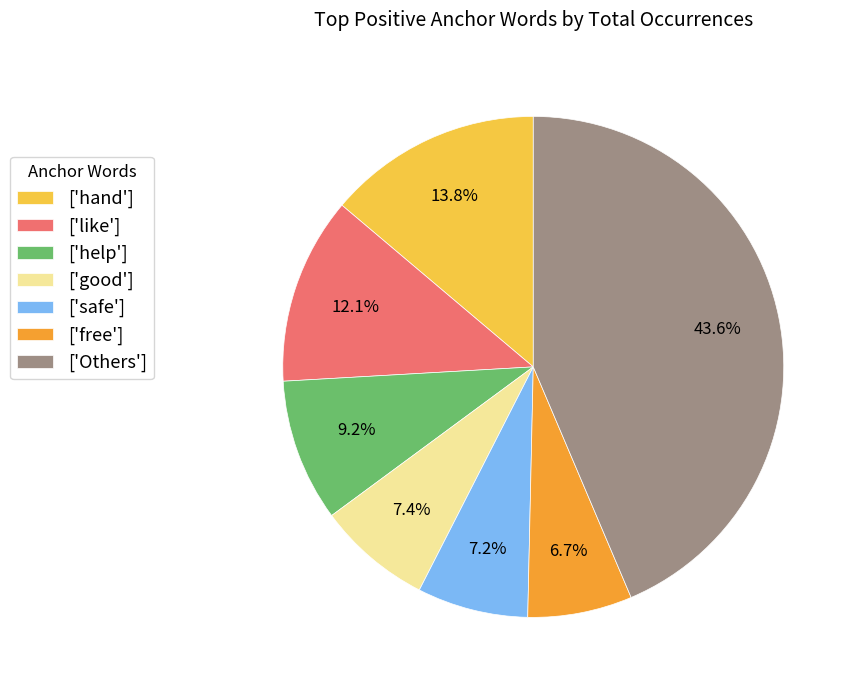

Is there a majority slice in this chart?

No